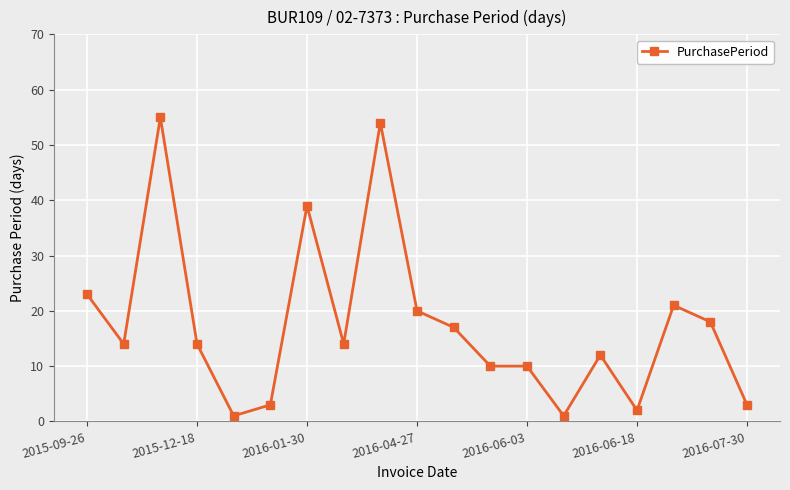

What is the value of the 6th point from the left?

3